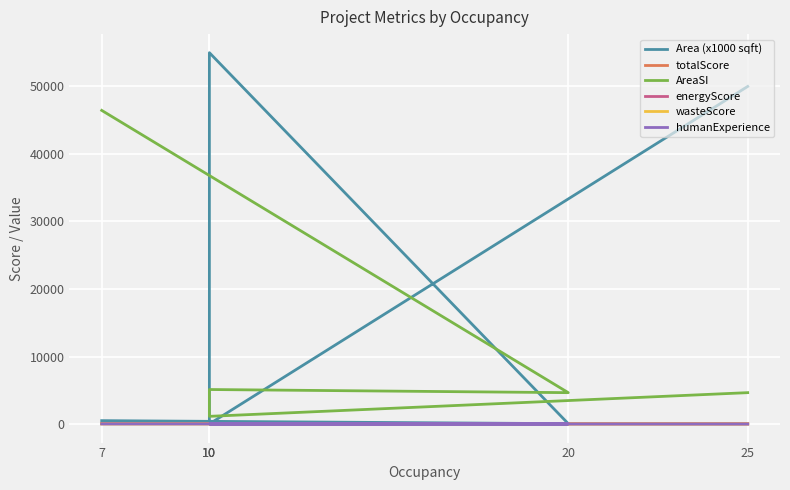

True or false: AreaSI has more than 1 interior local peaks.

False